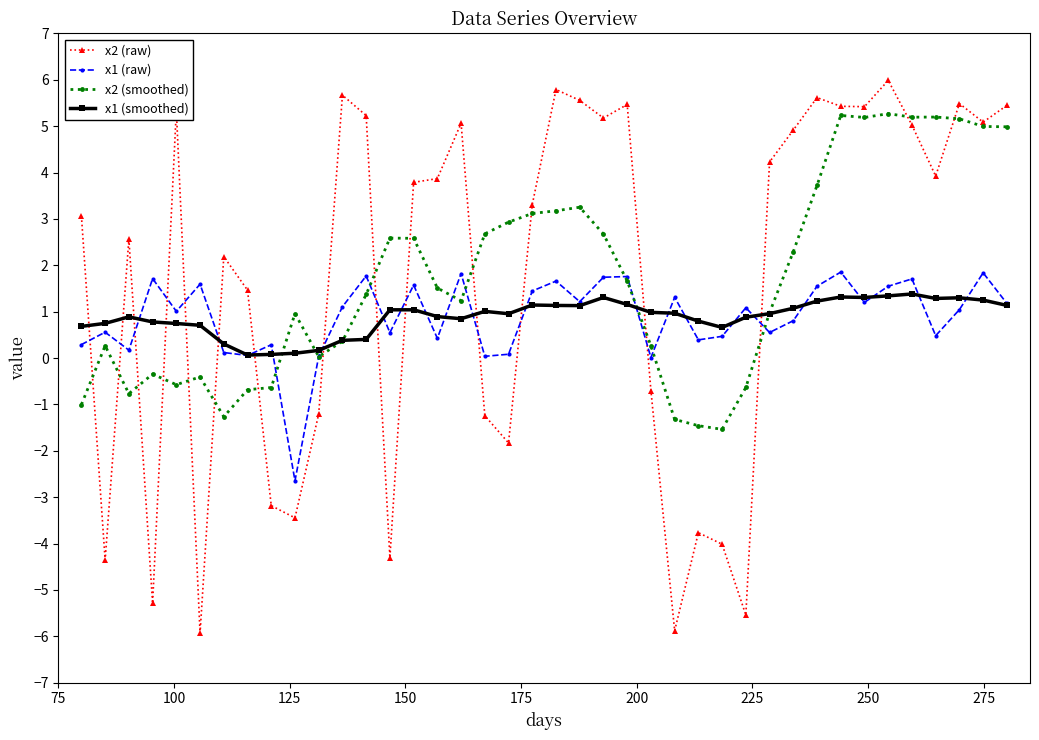

What is the value of the x2 (raw) point at the 4th from the left?

-5.3